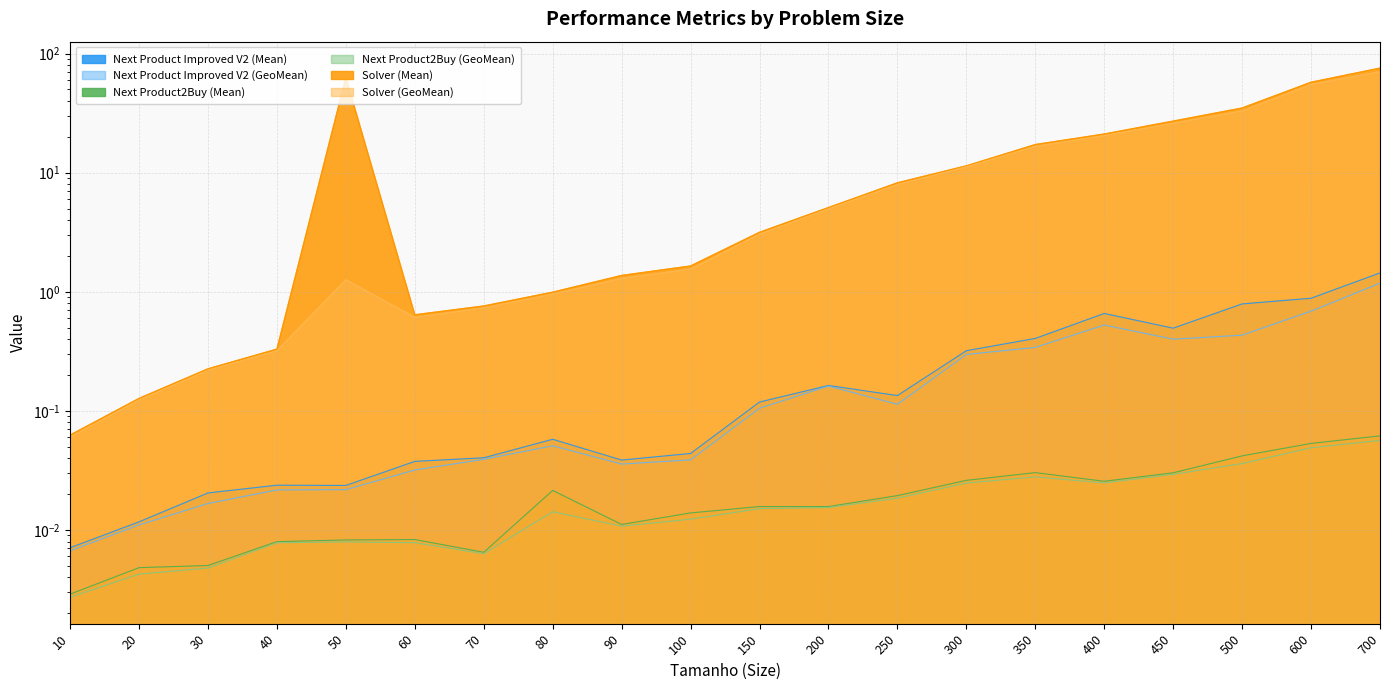

Where is the first local minimum for Next Product2Buy (GeoMean)?

70